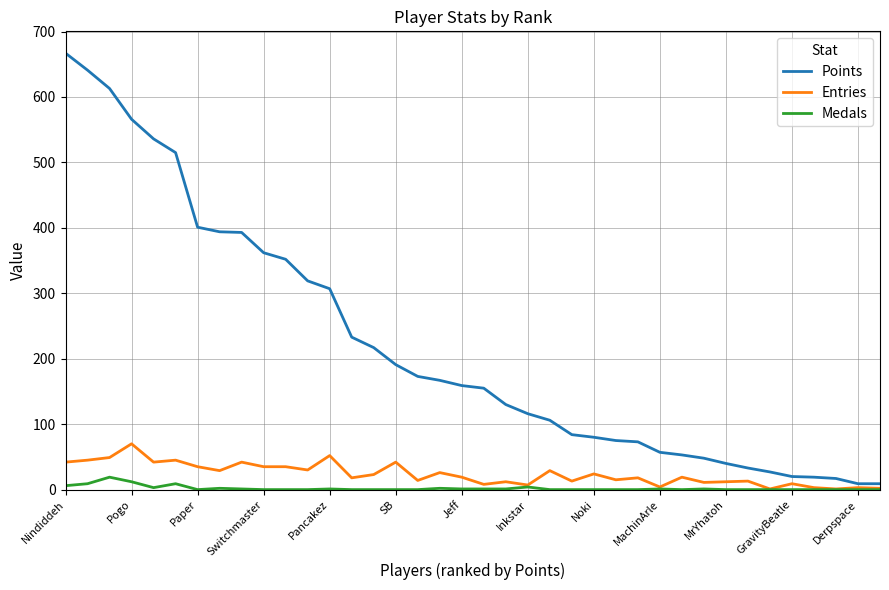

What is the difference between the second highest and second lowest values in the Points series?

632